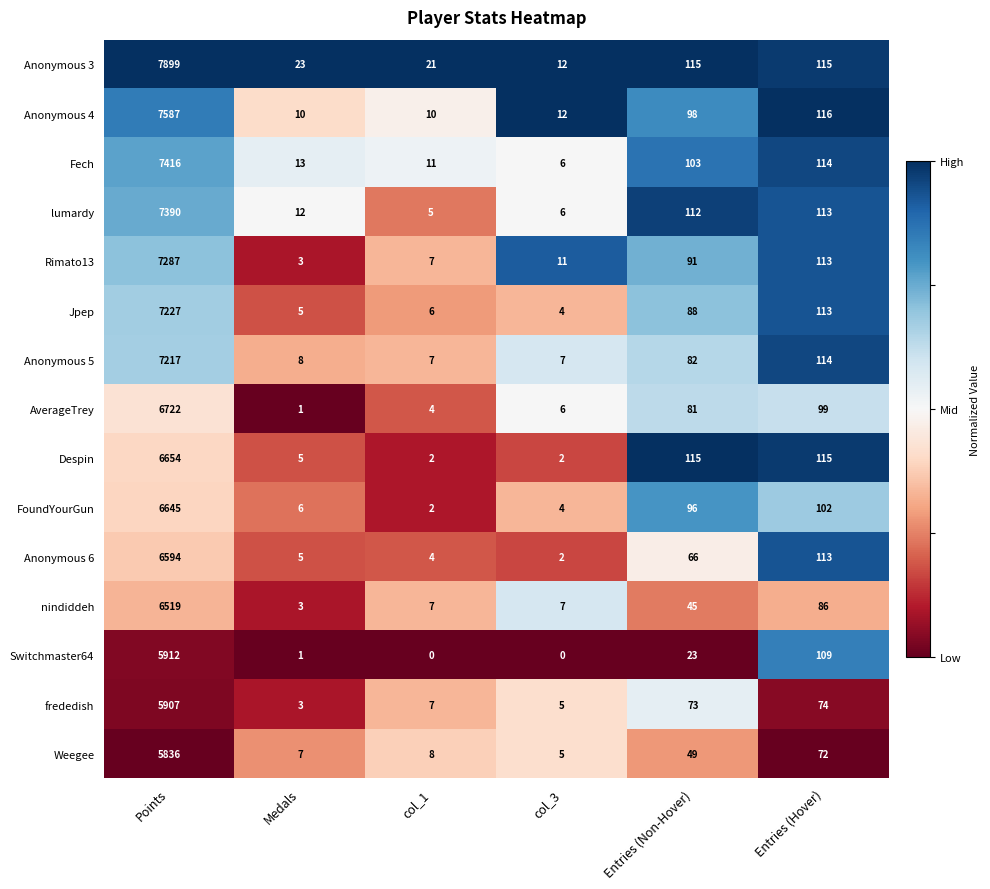

What is the lowest value of the nindiddeh series?

3